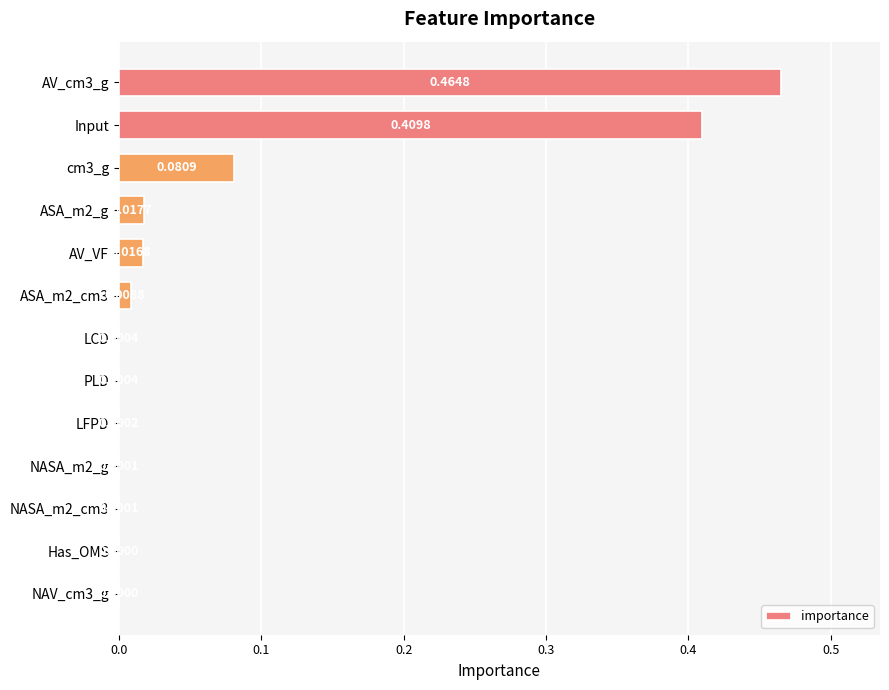

Count the number of categories in the chart.

13